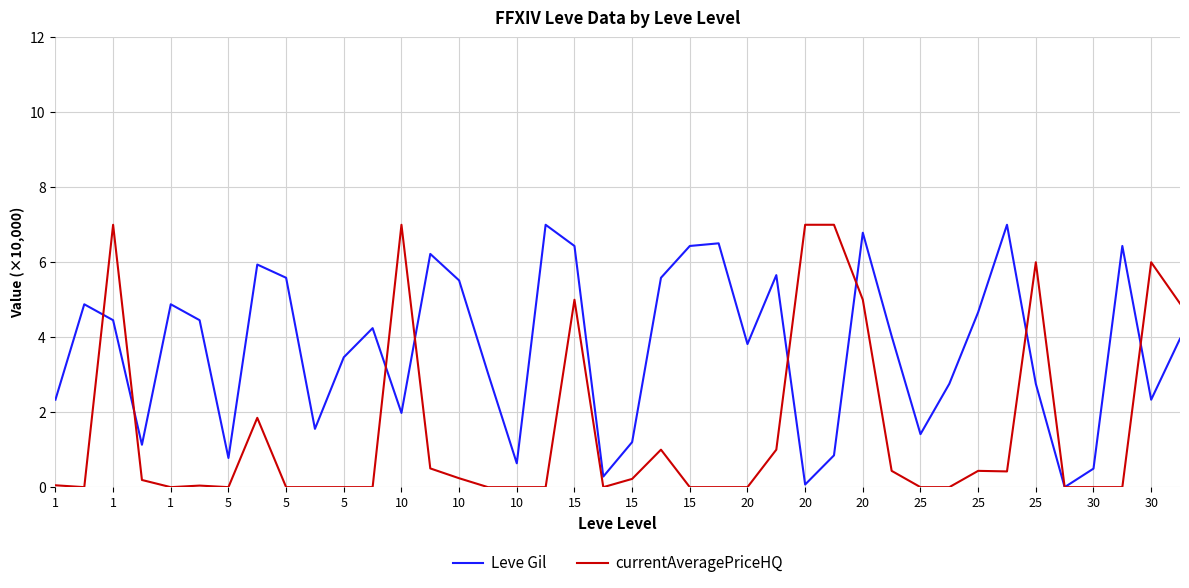

What is the maximum value shown in the chart?

7.0